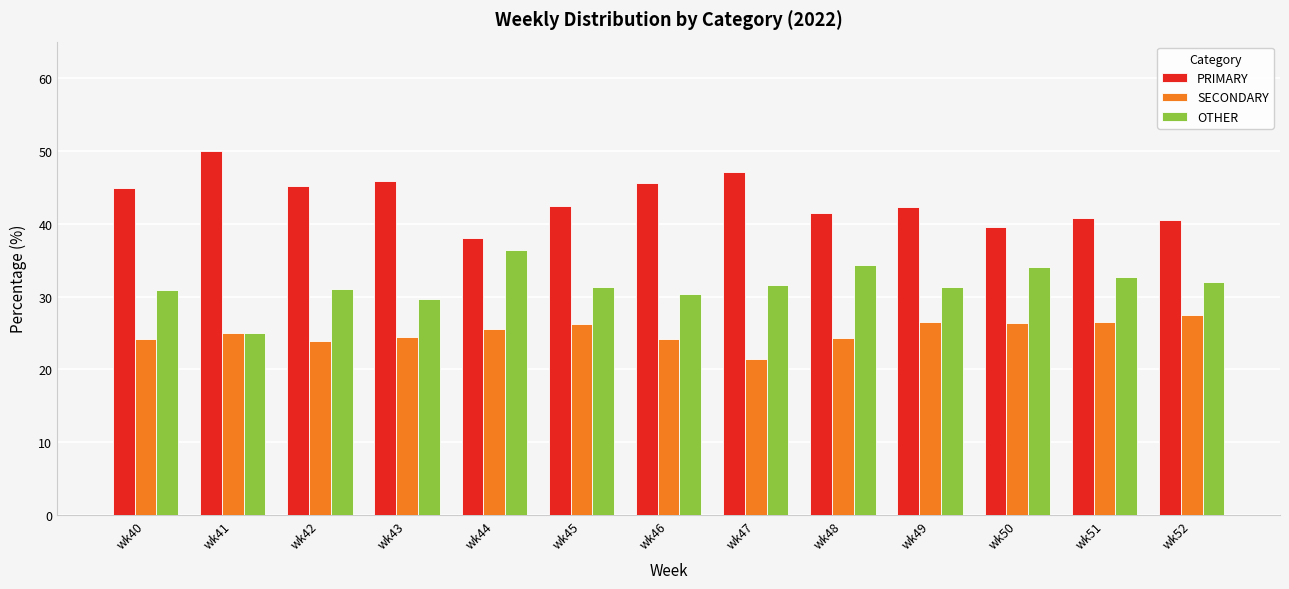

What is the difference between the highest and lowest values at wk43?

21.4